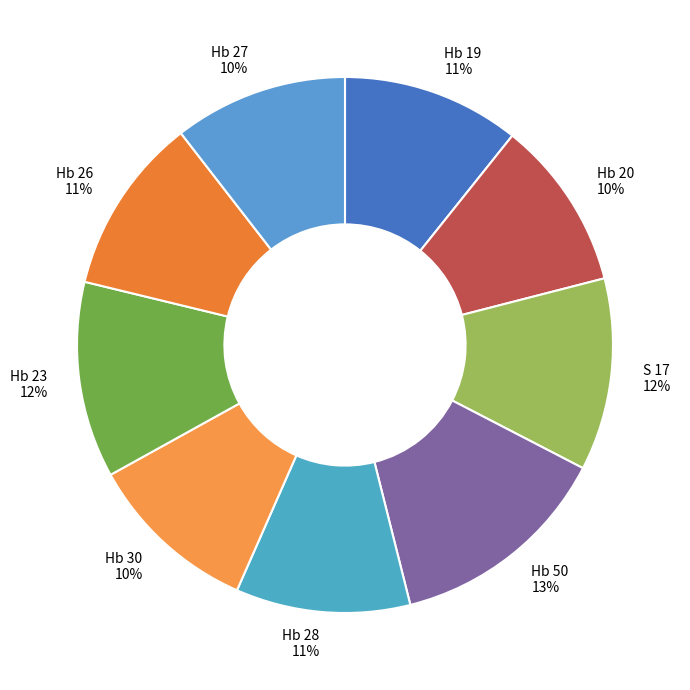

Do Hb 20 10% and Hb 30 10% together represent more than half of the pie?

No